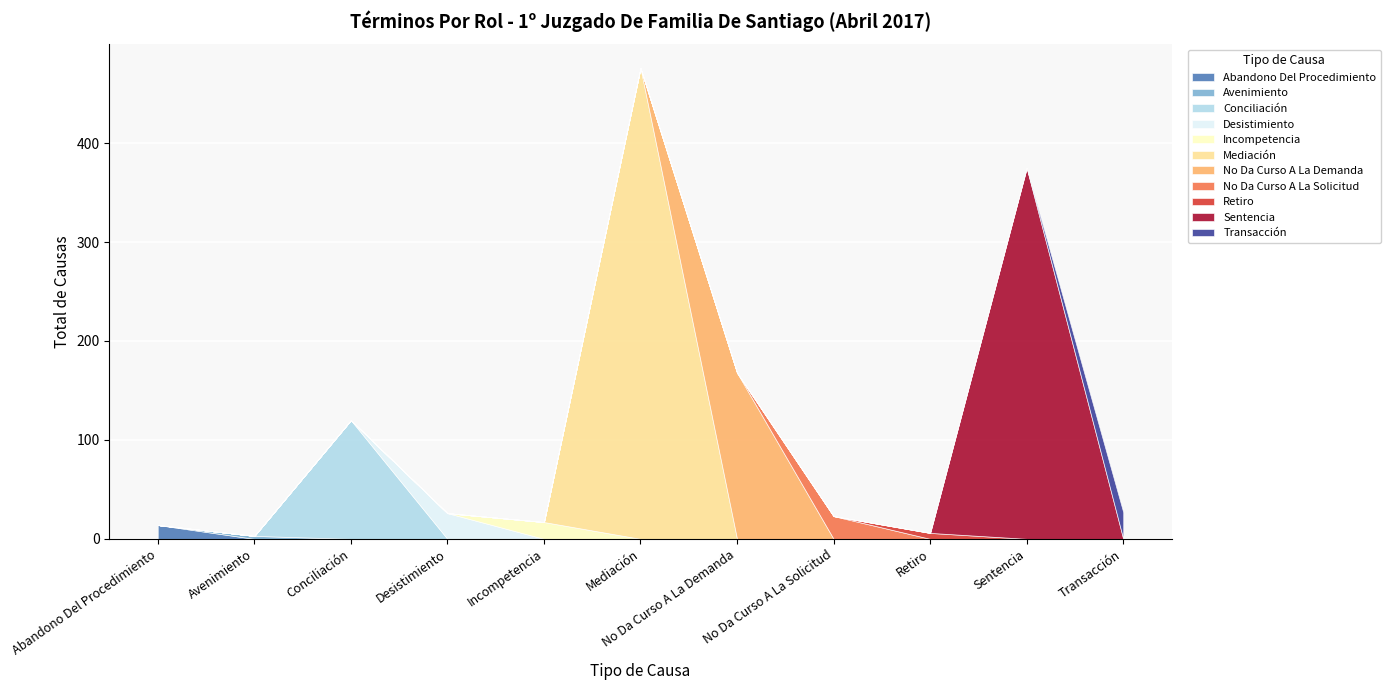

How many points are higher than both their immediate neighbors (excluding endpoints)?

3